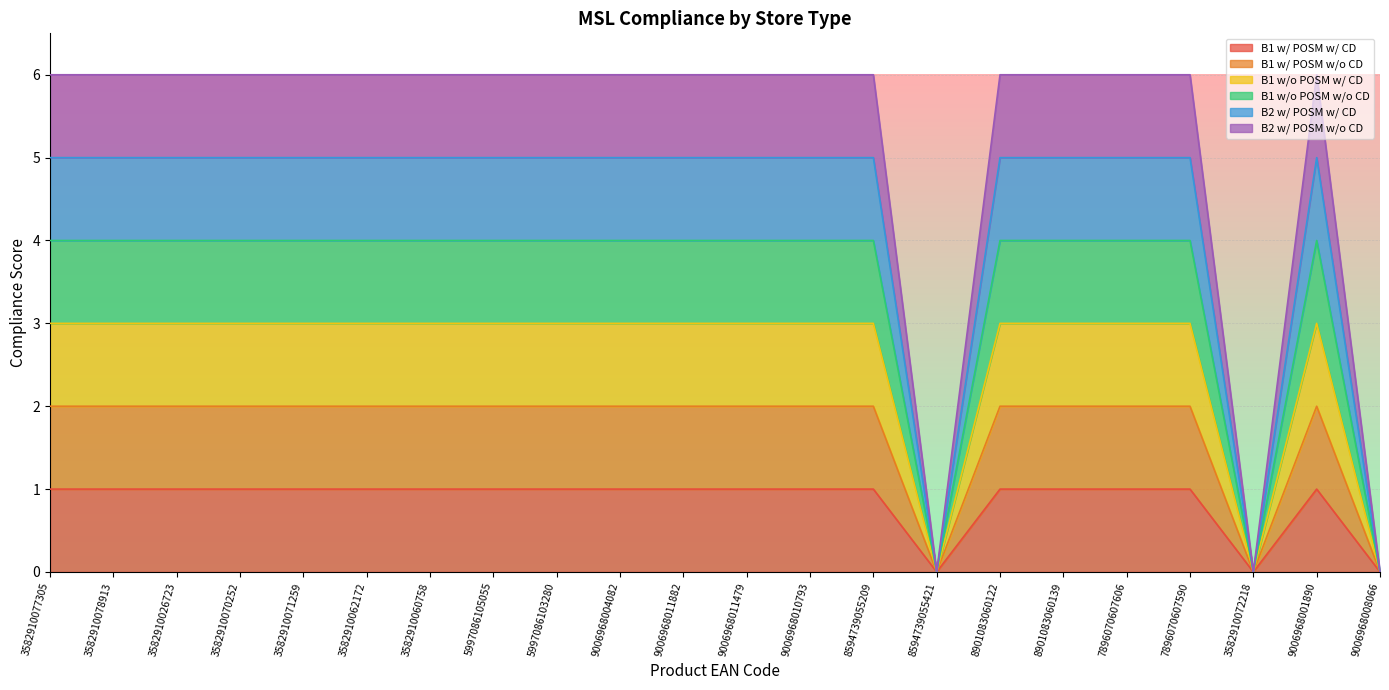

At how many categories does at least one series exceed 3?

19